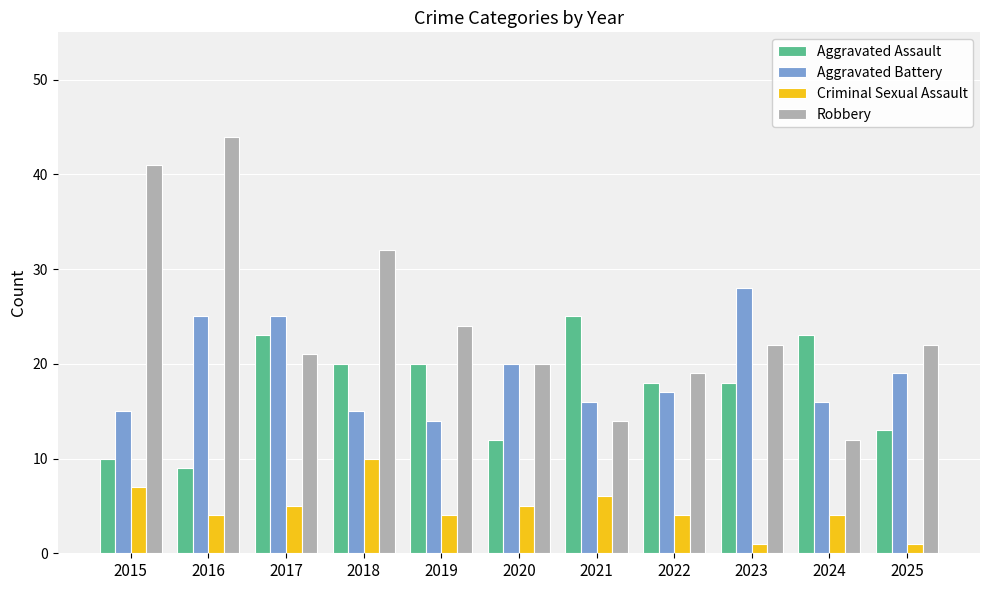

List the series in order of their peak value, highest first.

Robbery, Aggravated Battery, Aggravated Assault, Criminal Sexual Assault